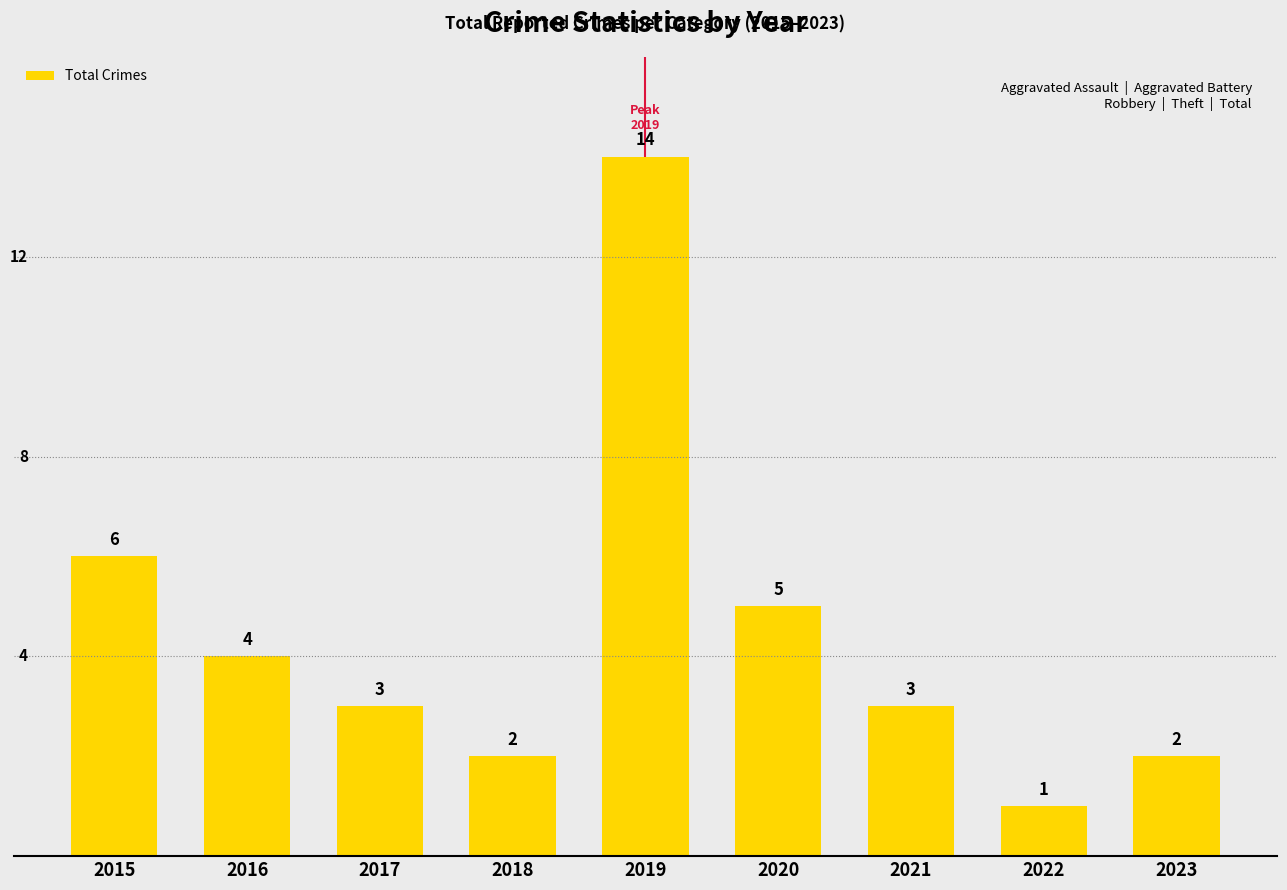

The value at 2023 is 2. True or false?

True